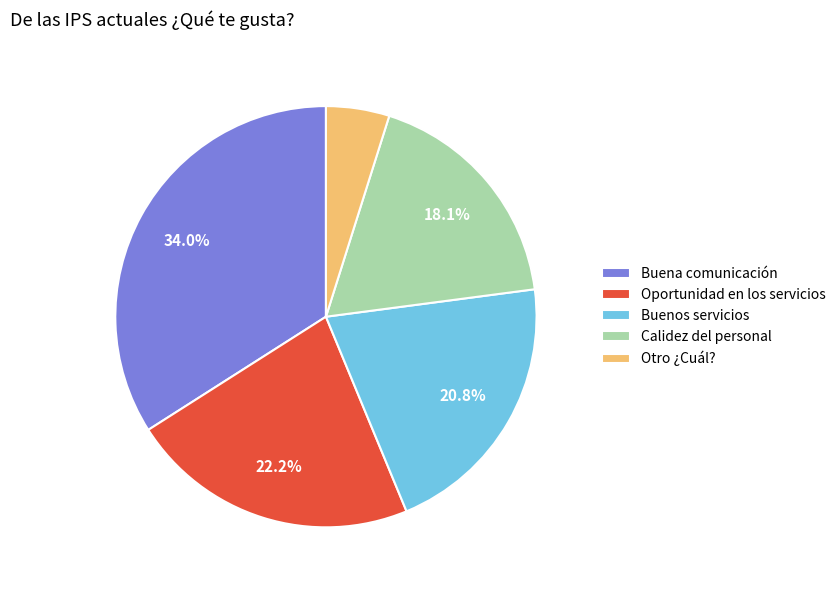

Is it true that Oportunidad en los servicios is 7% of the pie?

False